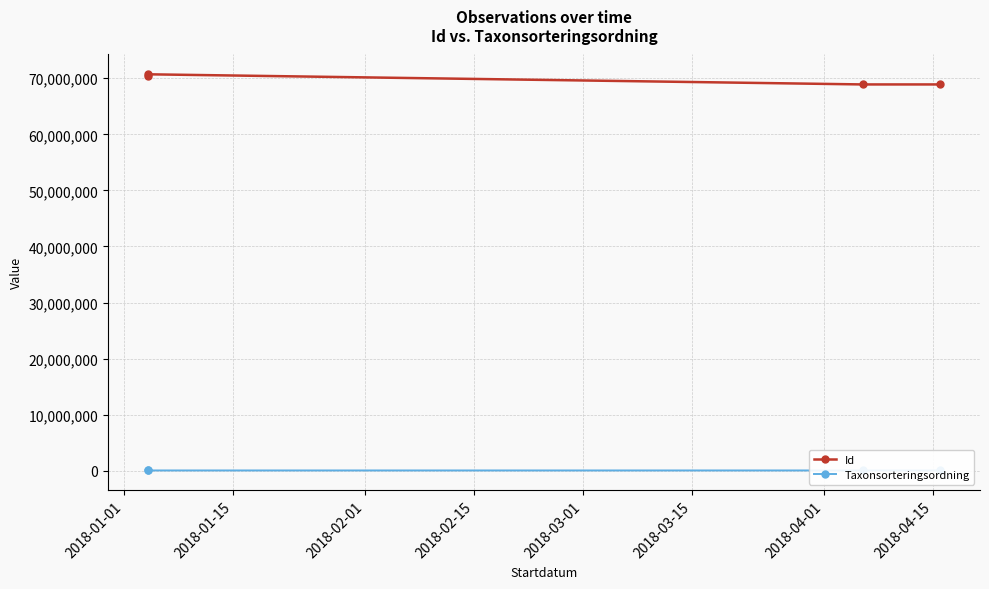

Does the chart have visible grid lines?

Yes